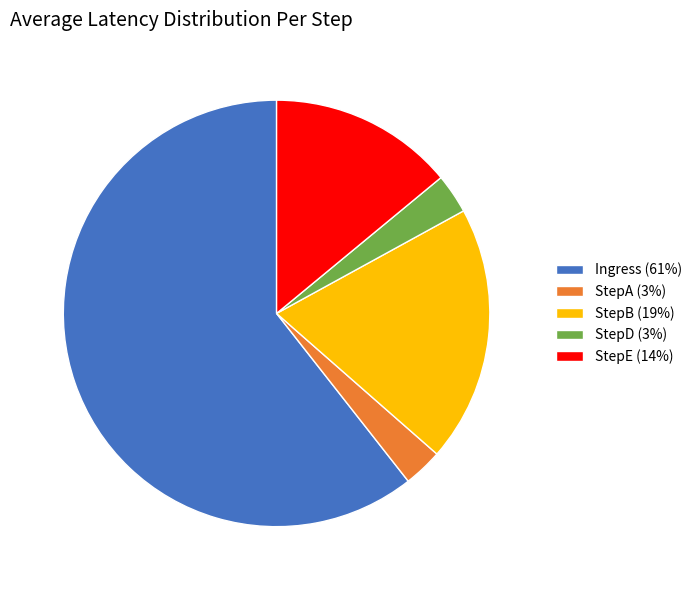

Is the sum of StepE and StepB greater than half?

No